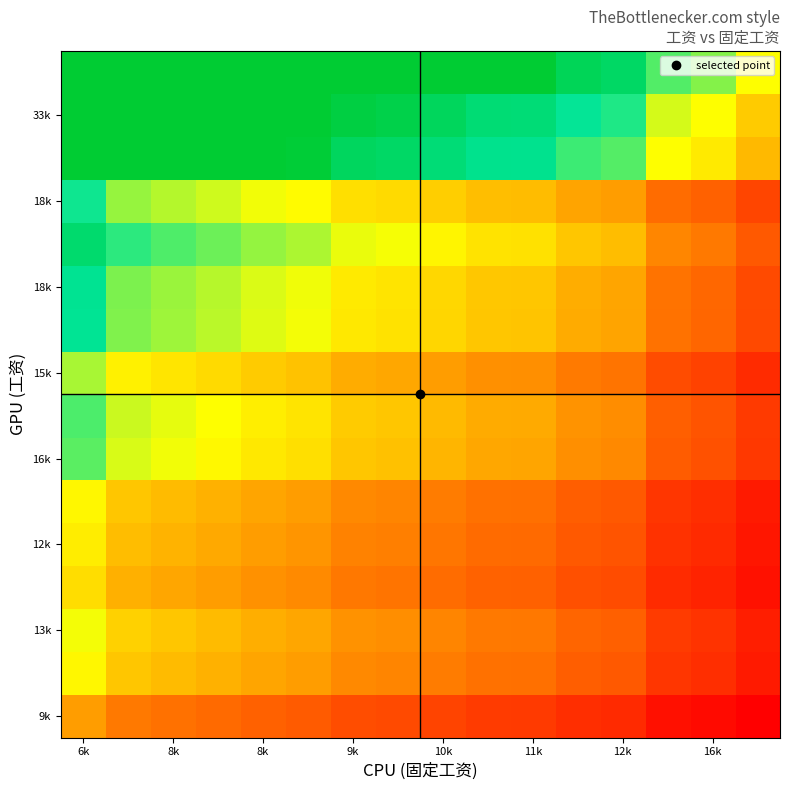

What is the minimum value shown in the chart?

0.5